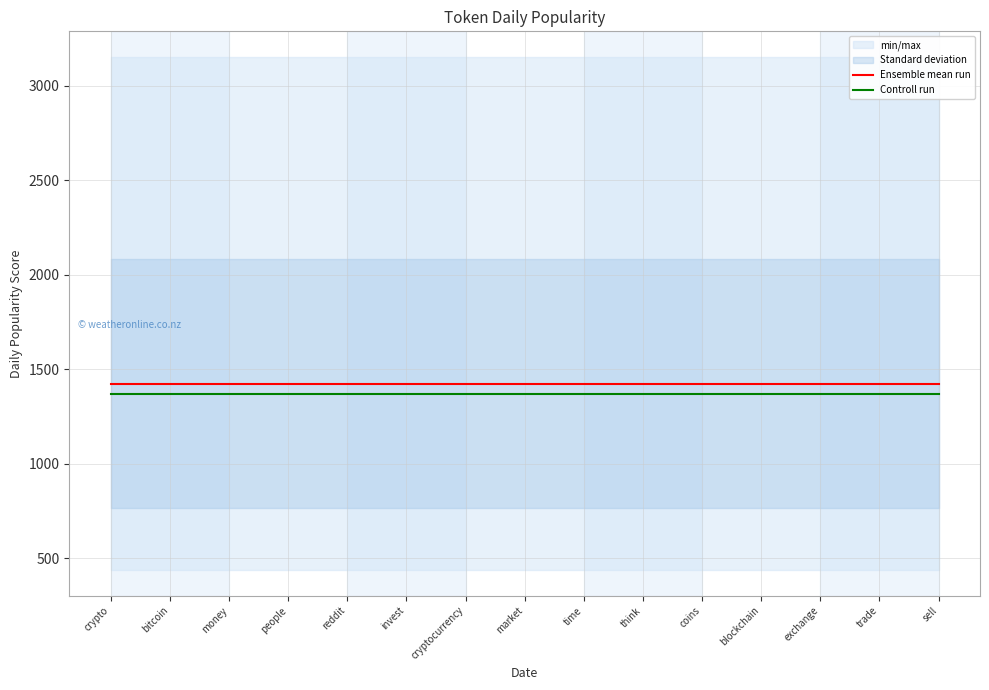

True or false: Controll run and Ensemble mean run cross at least once.

False